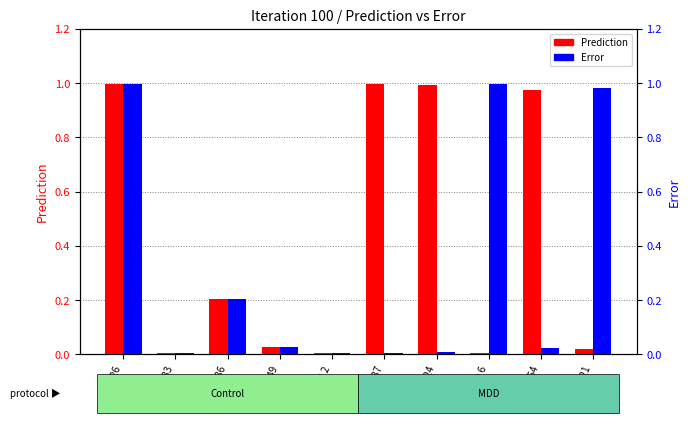

What position from the left is Control 36?

3